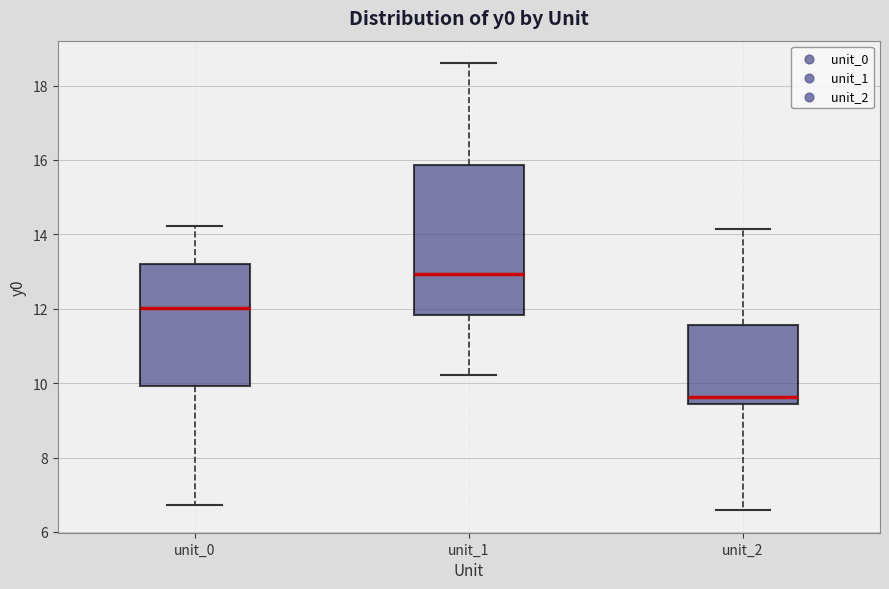

Which box has the lowest median line?

unit_2